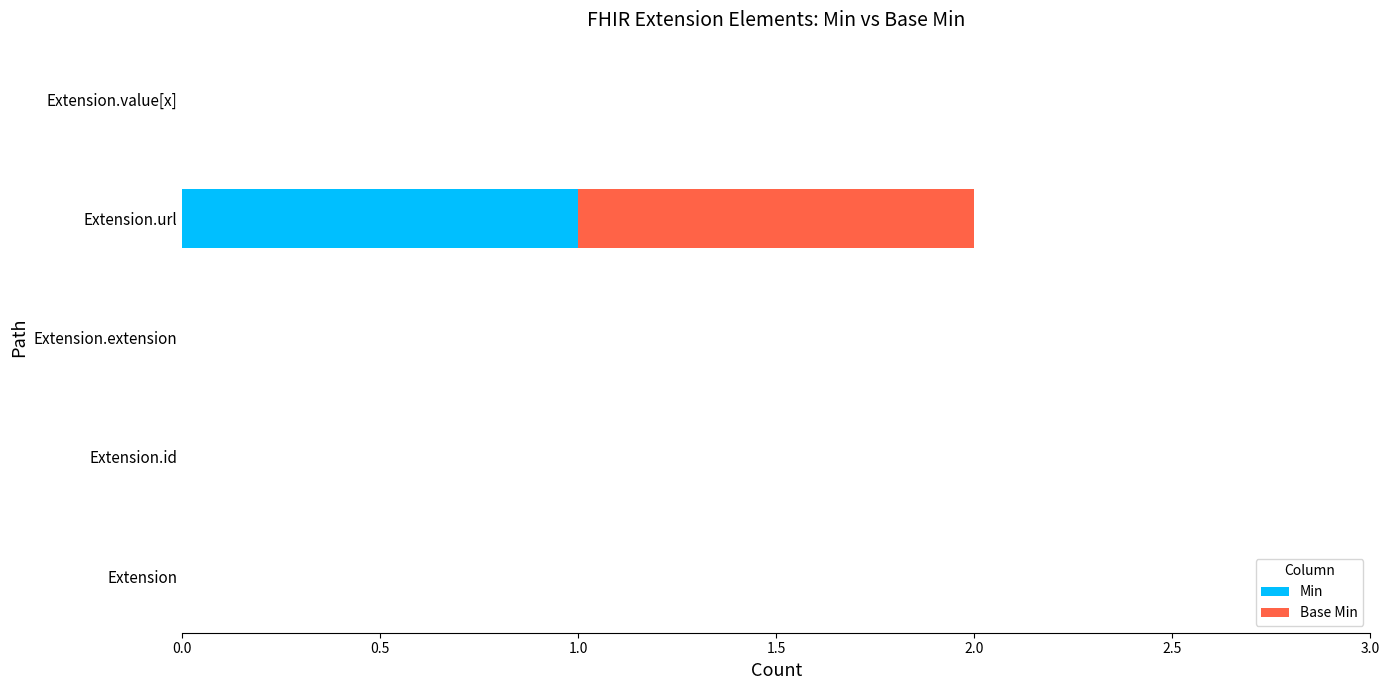

At which category is the sum across all series the highest?

Extension.url